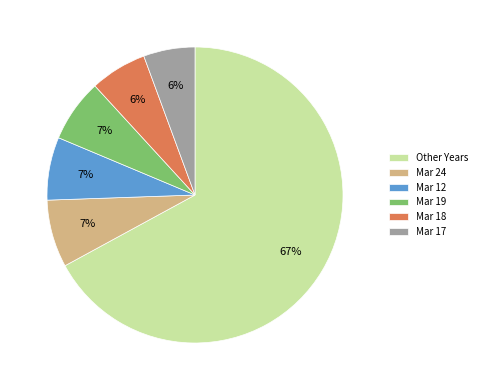

To the nearest percent, what is the difference between the Mar 12 and Other Years slice percentages?

60%